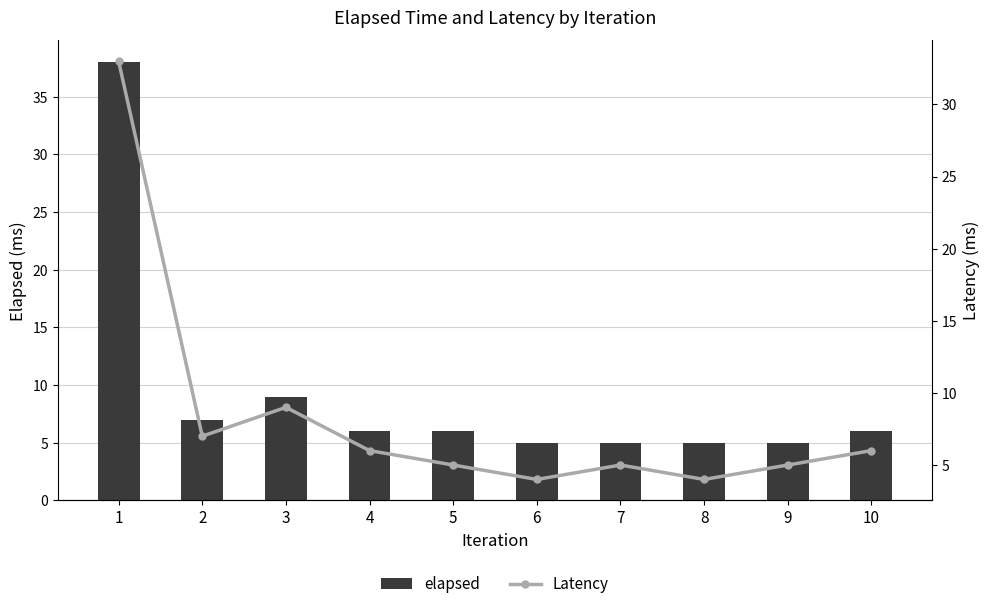

At which category is the sum across all series the highest?

1